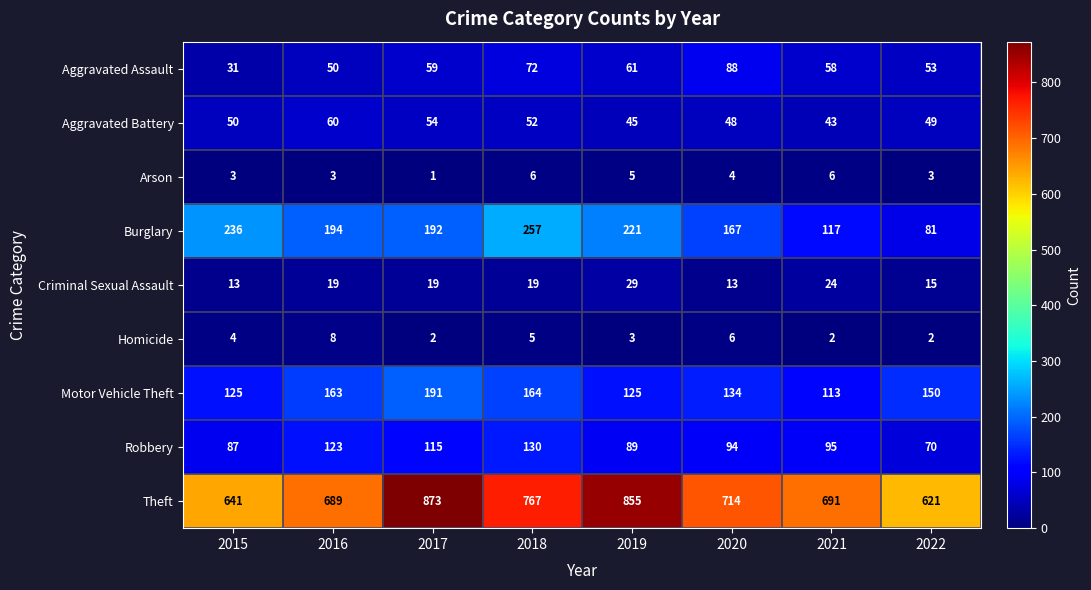

Between 2017 and 2021, which series saw the biggest shift?

Theft